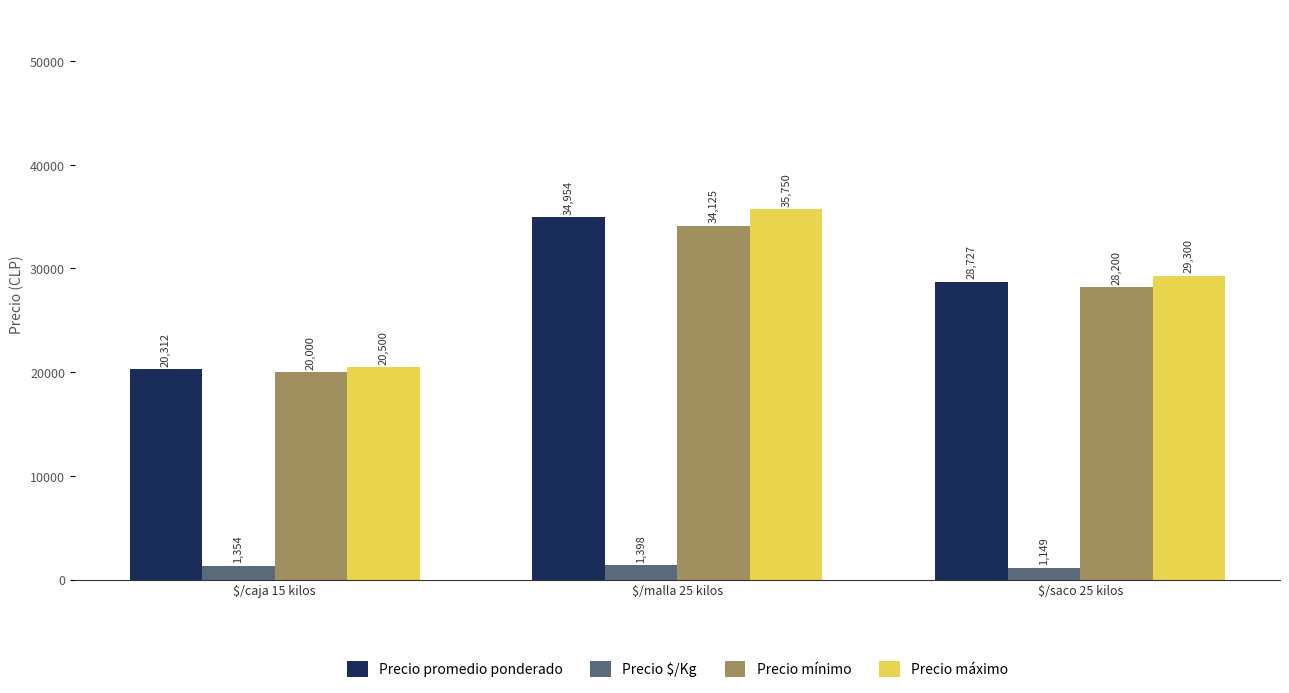

Reading left to right, list all the values displayed in this chart.

Precio promedio ponderado: $/caja 15 kilos=20312	$/malla 25 kilos=34954	$/saco 25 kilos=28727
Precio $/Kg: $/caja 15 kilos=1354	$/malla 25 kilos=1398	$/saco 25 kilos=1149
Precio mínimo: $/caja 15 kilos=20000	$/malla 25 kilos=34125	$/saco 25 kilos=28200
Precio máximo: $/caja 15 kilos=20500	$/malla 25 kilos=35750	$/saco 25 kilos=29300